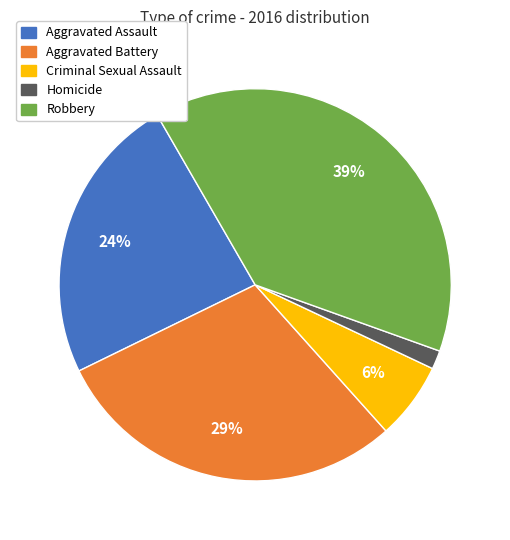

How many segments does this pie chart have?

5